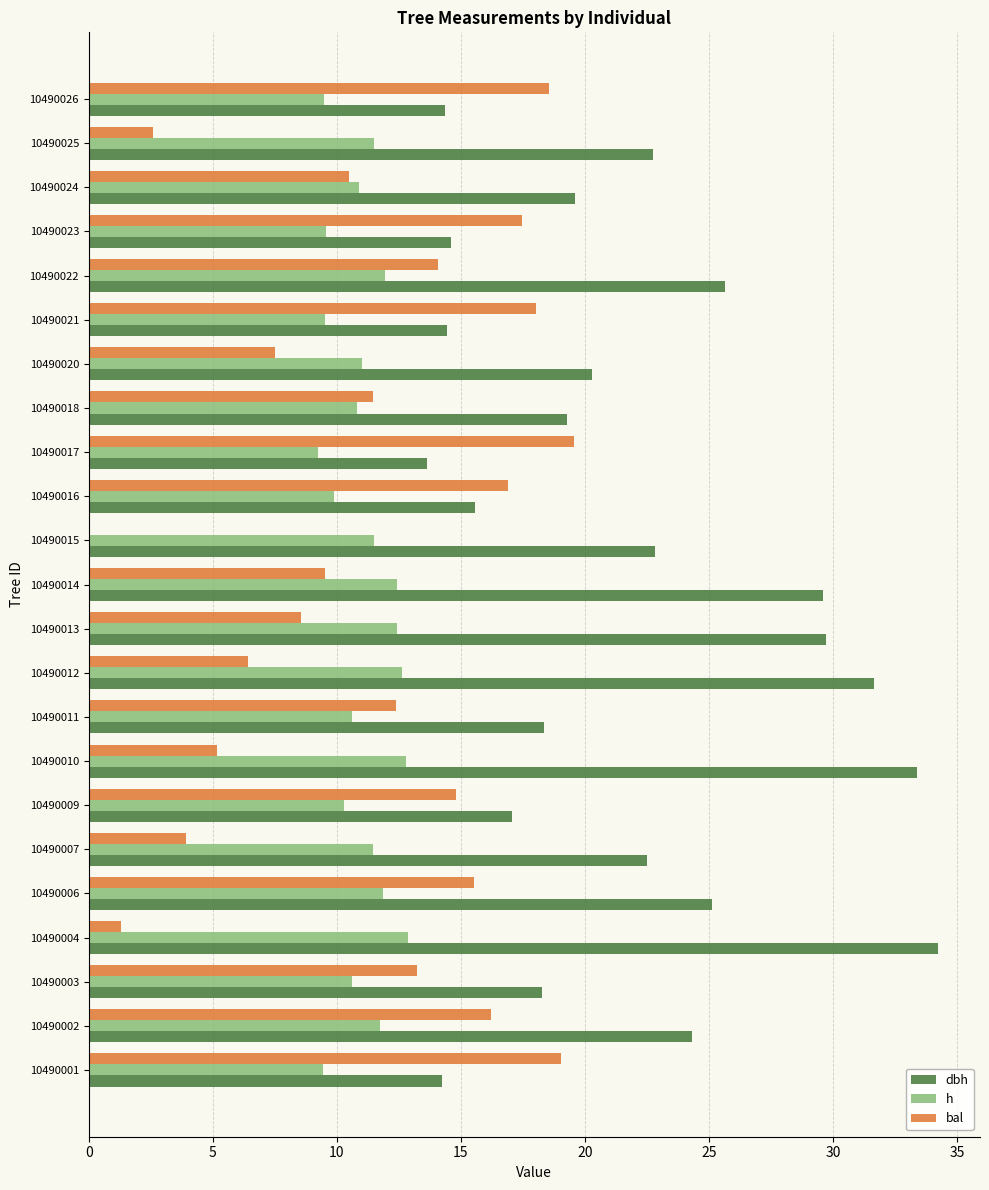

What is the sum of all dbh values?

501.4